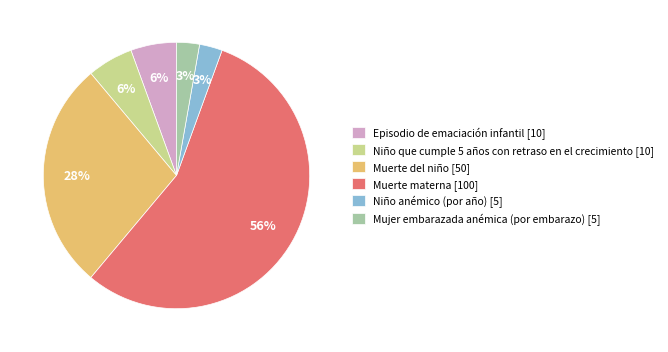

To the nearest percent, what is the average slice percentage?

17%